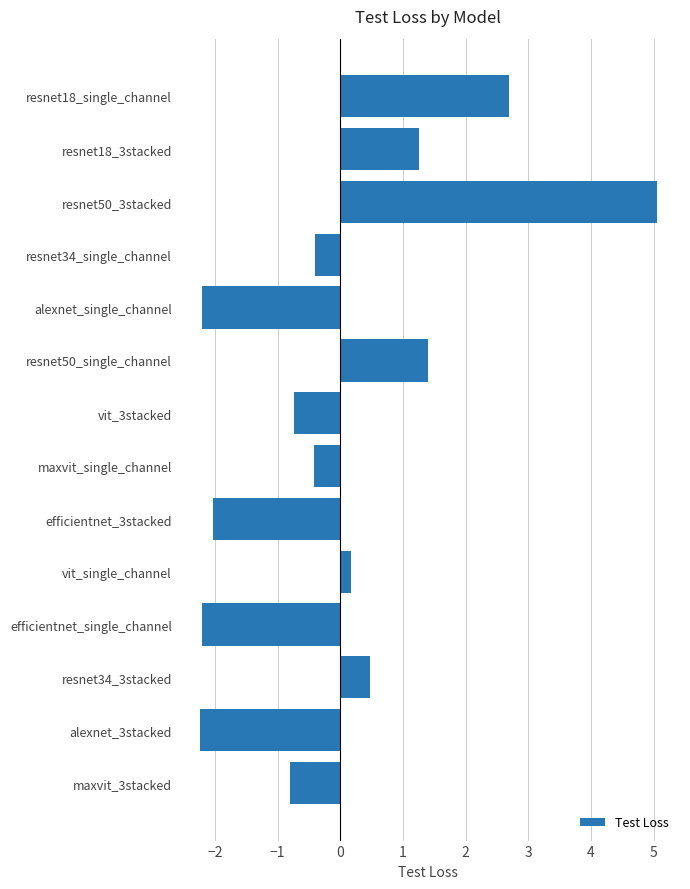

Count the number of values greater than 0.

6